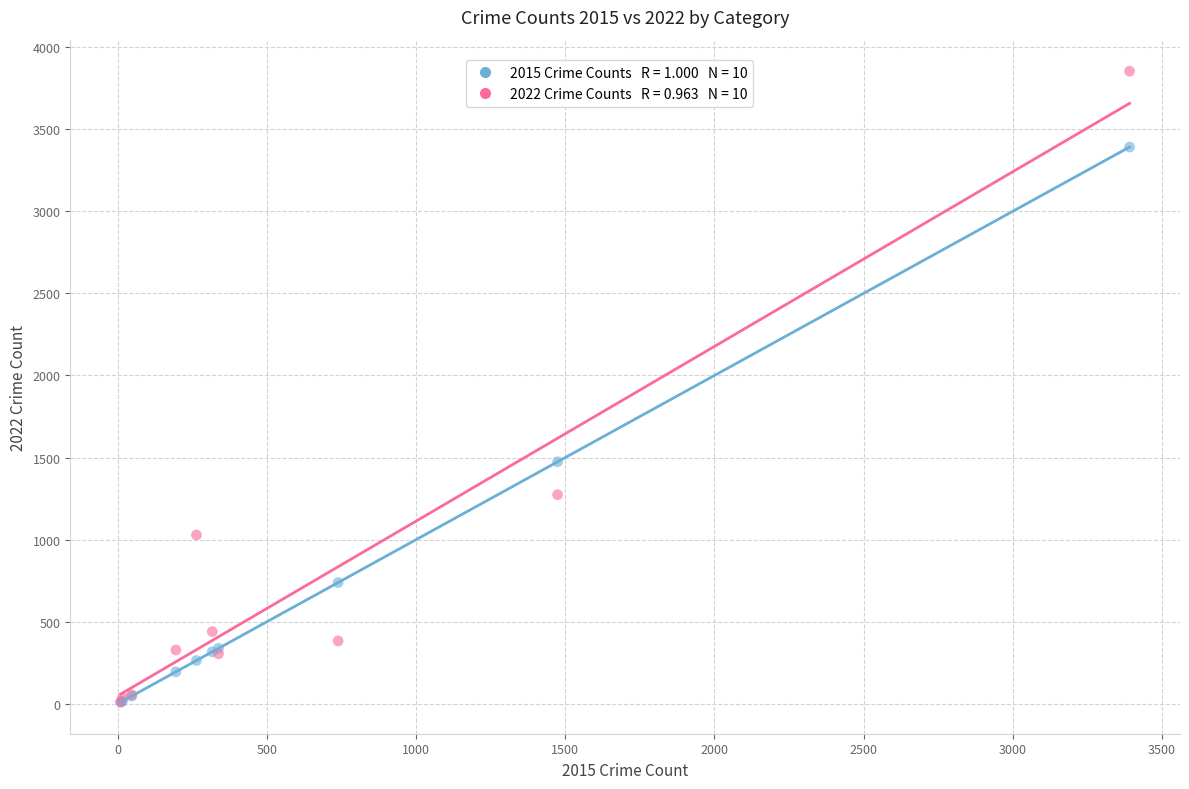

Across all series, what Y value is closest to 1931?

1474